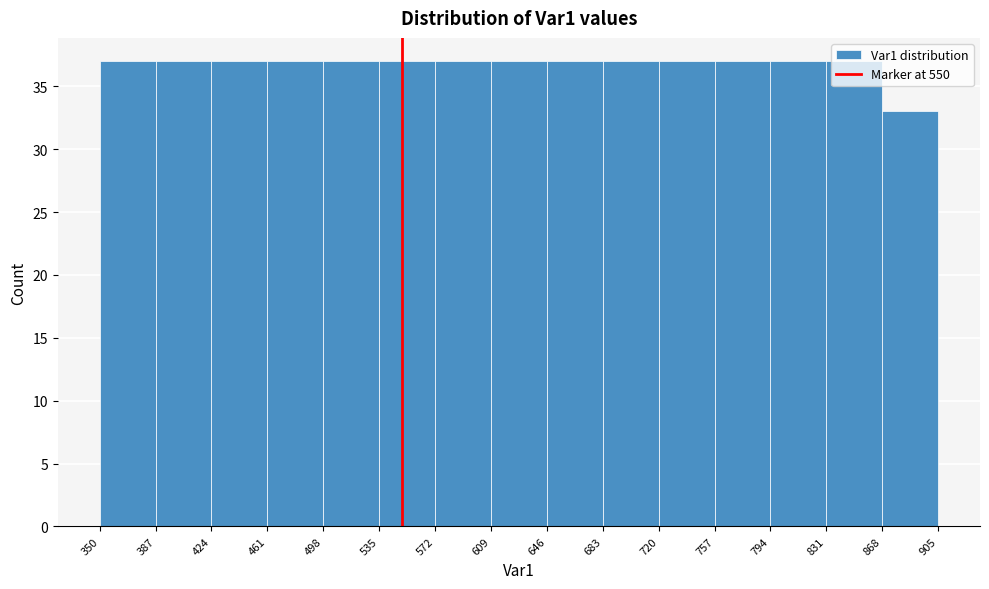

Reading left to right, list every bar in this chart as the range it spans on the x-axis followed by its height. The values are not printed on the chart, so give them approximately, as read against the axis.

350 to 387: 37
387 to 424: 37
424 to 461: 37
461 to 498: 37
498 to 535: 37
535 to 572: 37
572 to 609: 37
609 to 646: 37
646 to 683: 37
683 to 720: 37
720 to 757: 37
757 to 794: 37
794 to 831: 37
831 to 868: 37
868 to 905: 33